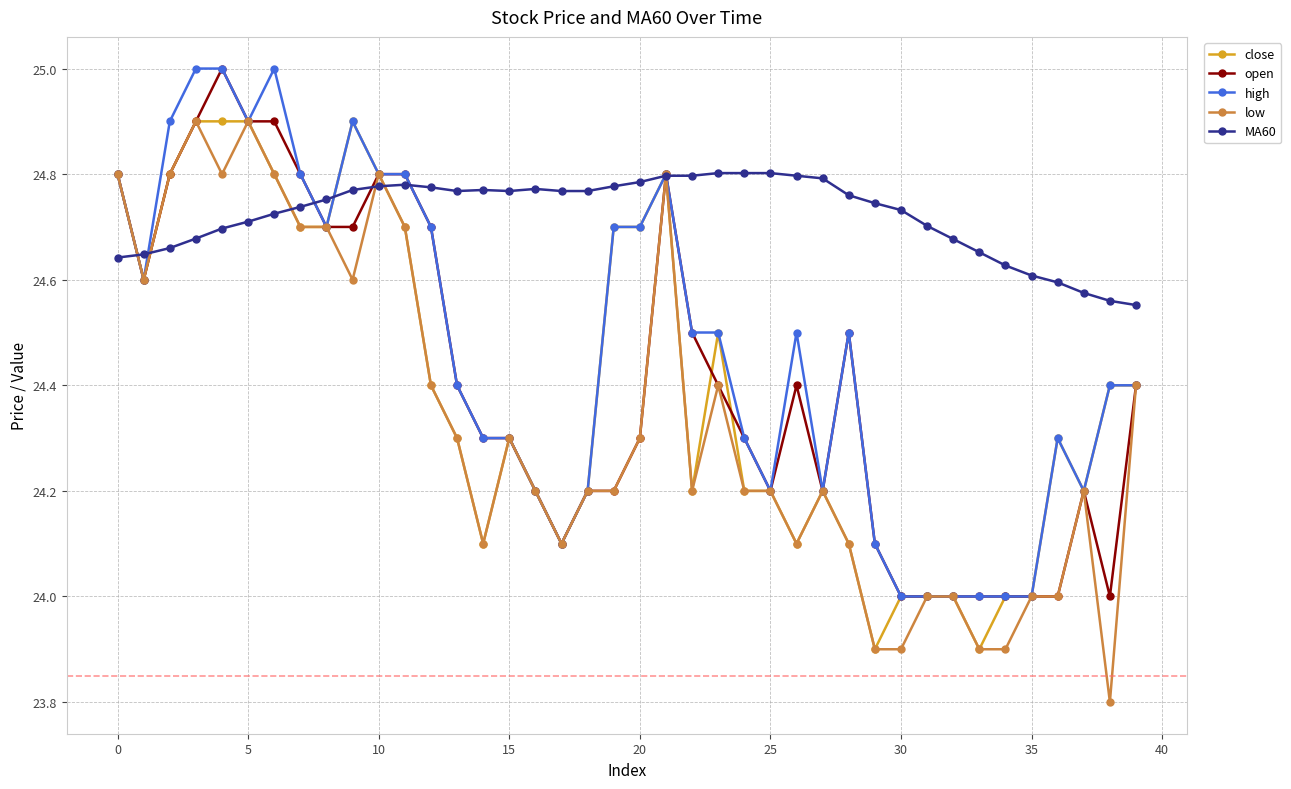

How many lines are shown in the chart?

5